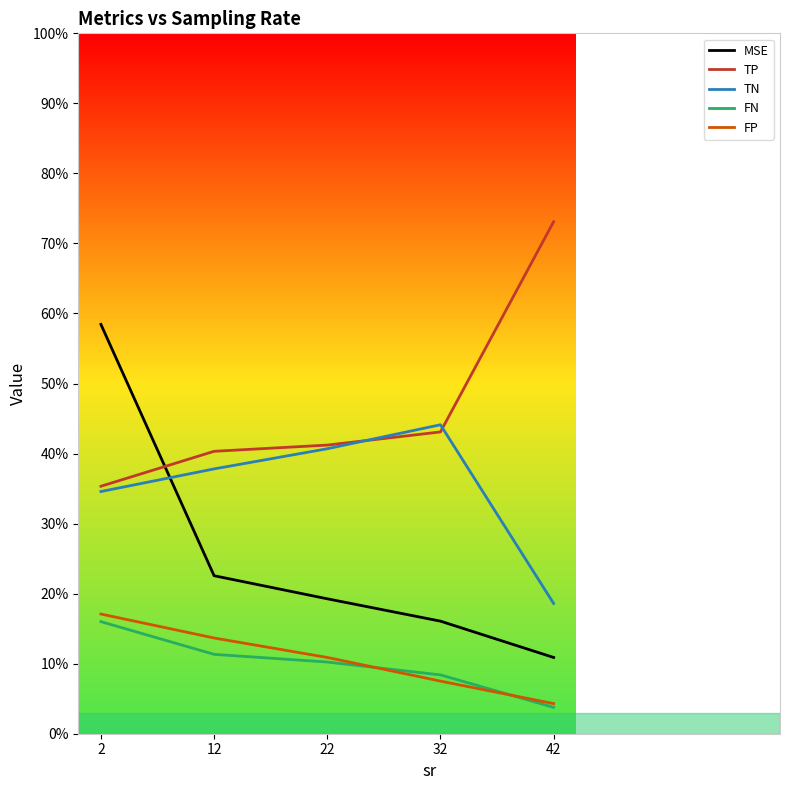

At how many categories does at least one series exceed 17?

5